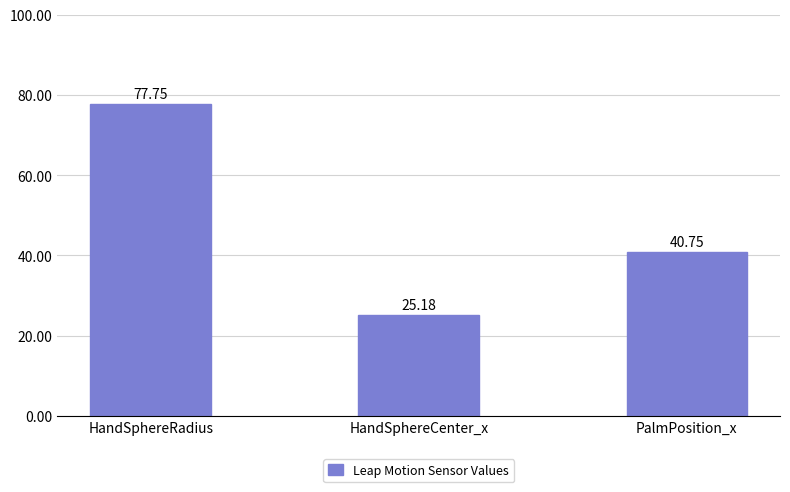

Which category has the highest value across all series?

HandSphereRadius